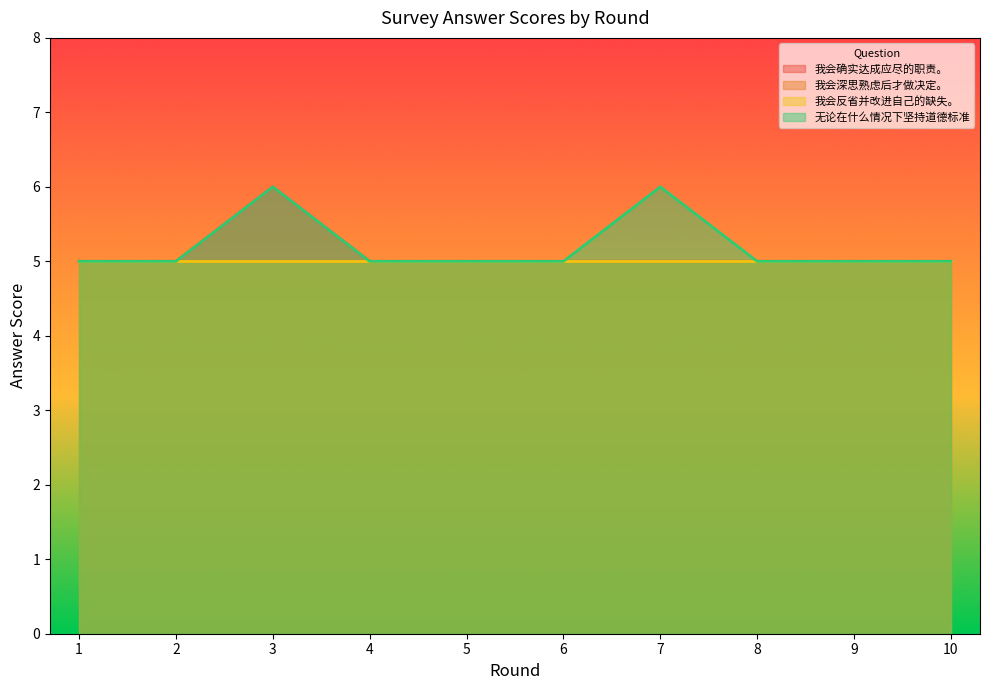

What is the smallest value displayed?

5